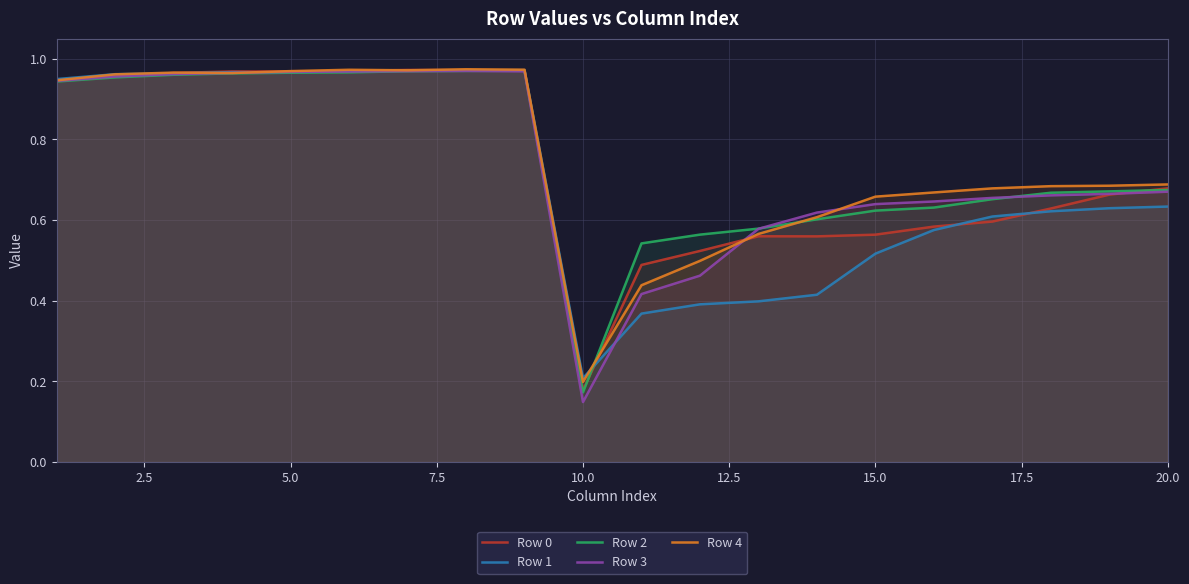

Which category has the lowest value in the Row 1 series?

10.0